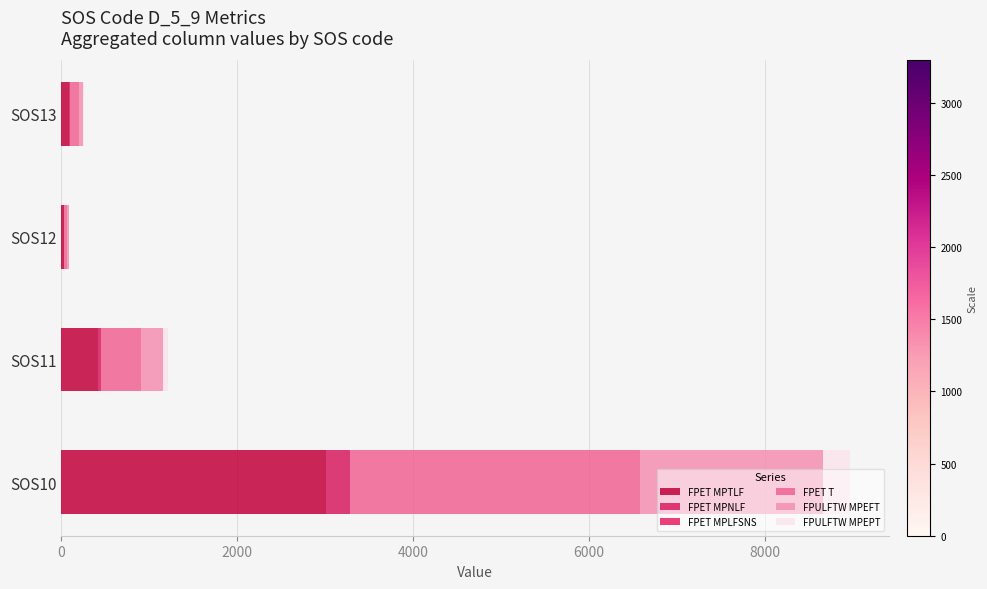

How many categories are shown in the chart?

4